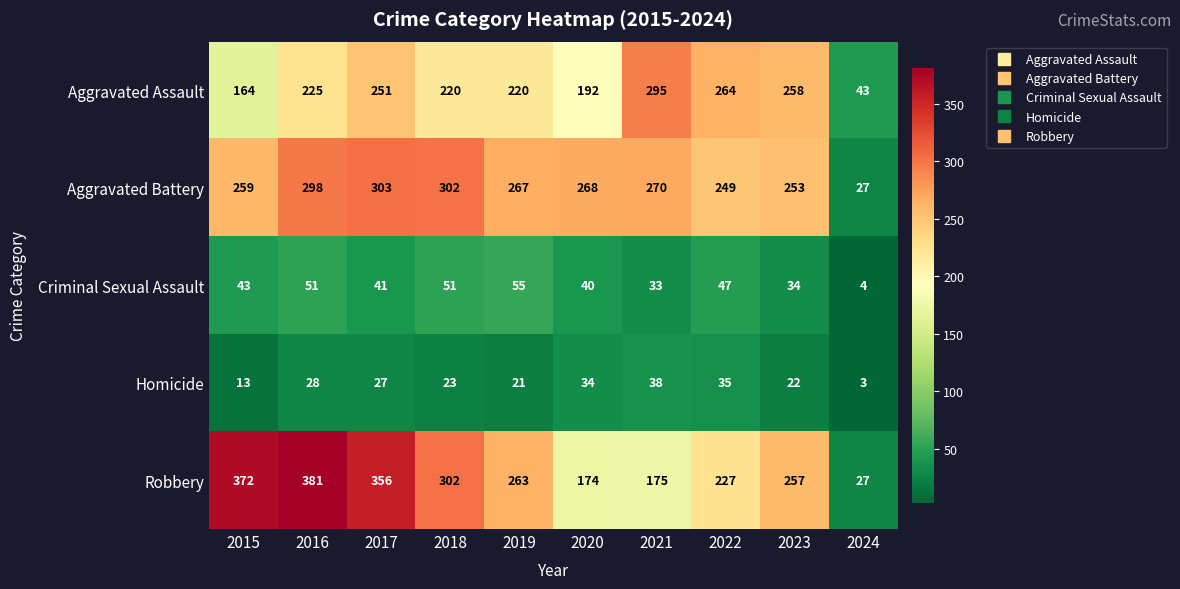

How many data points does each series have?

10